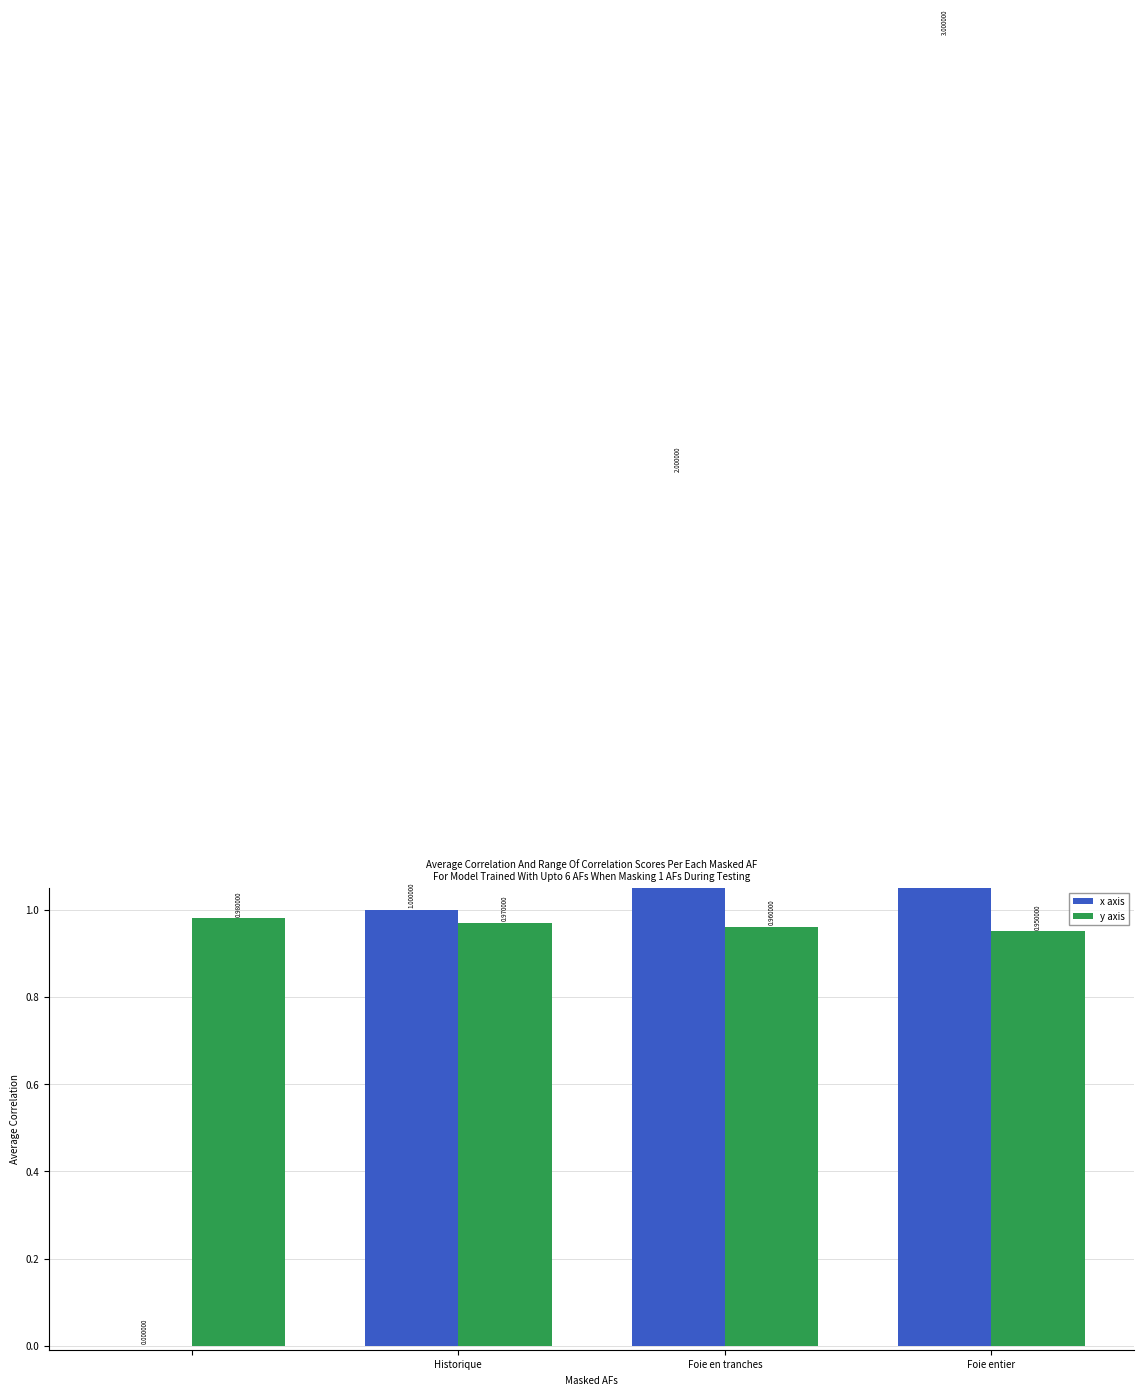

Reading left to right, extract all data points from this chart.

x axis: 0.0	1.0	2.0	3.0
y axis: 1.0	1.0	1.0	0.9